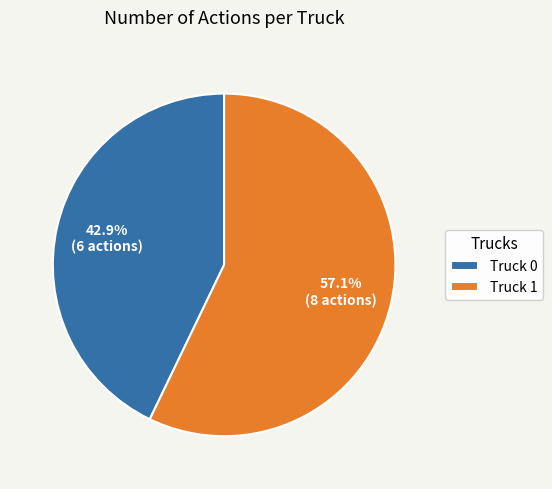

Is the sum of Truck 1 and Truck 0 greater than half?

Yes